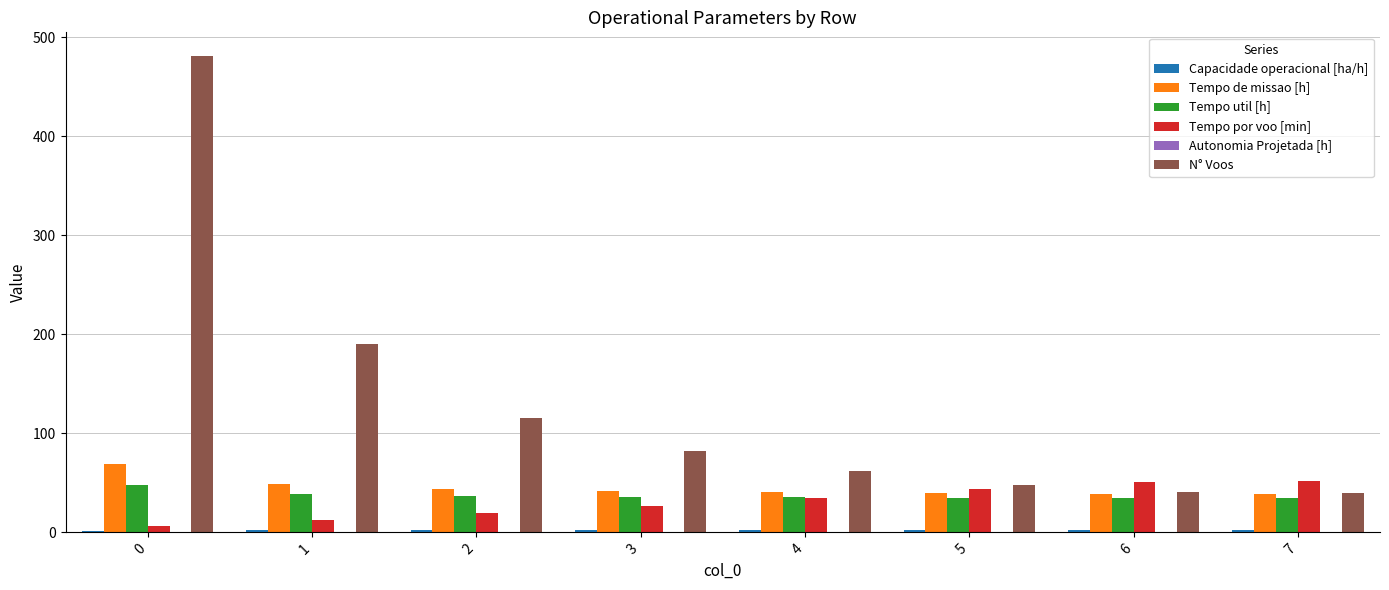

How many values in the Tempo util [h] series exceed 36?

4